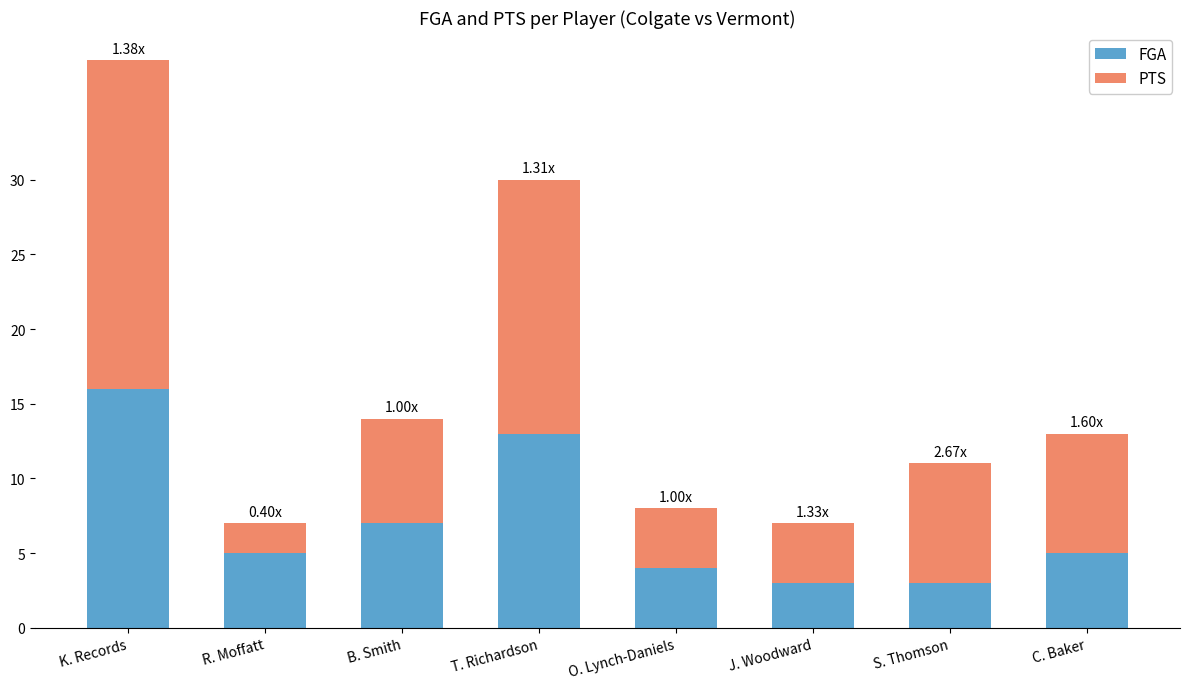

What is the sum of all FGA values?

56